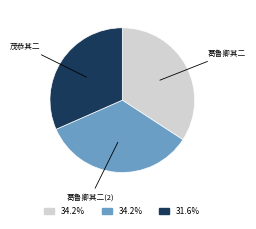

Is there a majority slice in this chart?

No